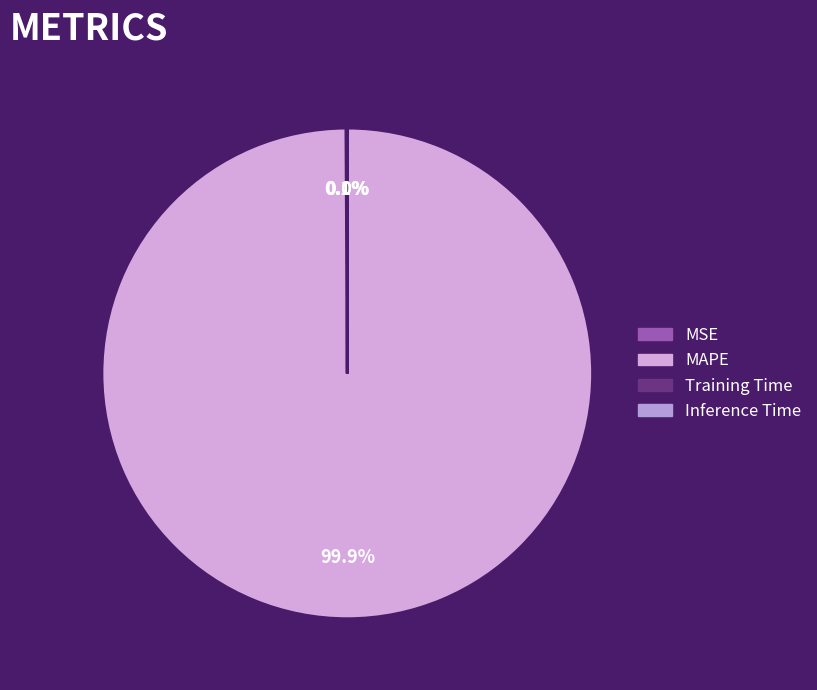

Count the number of slices in the pie.

4